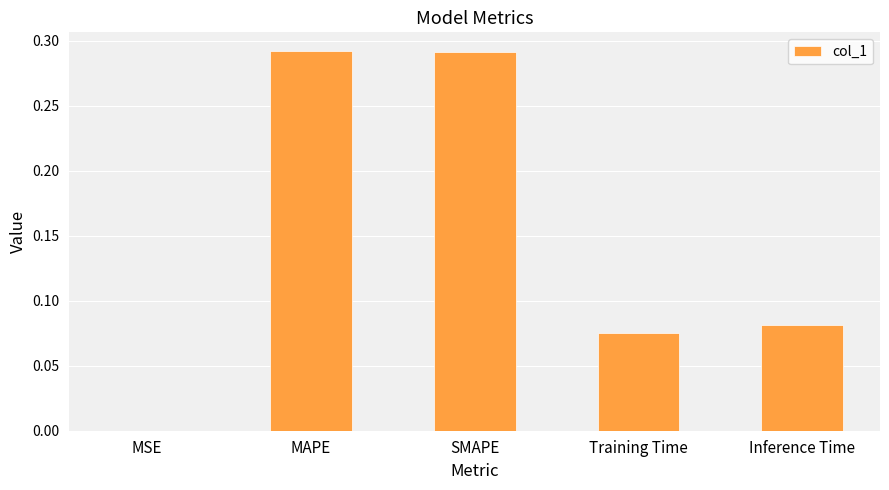

What is the sum of all values?

0.7